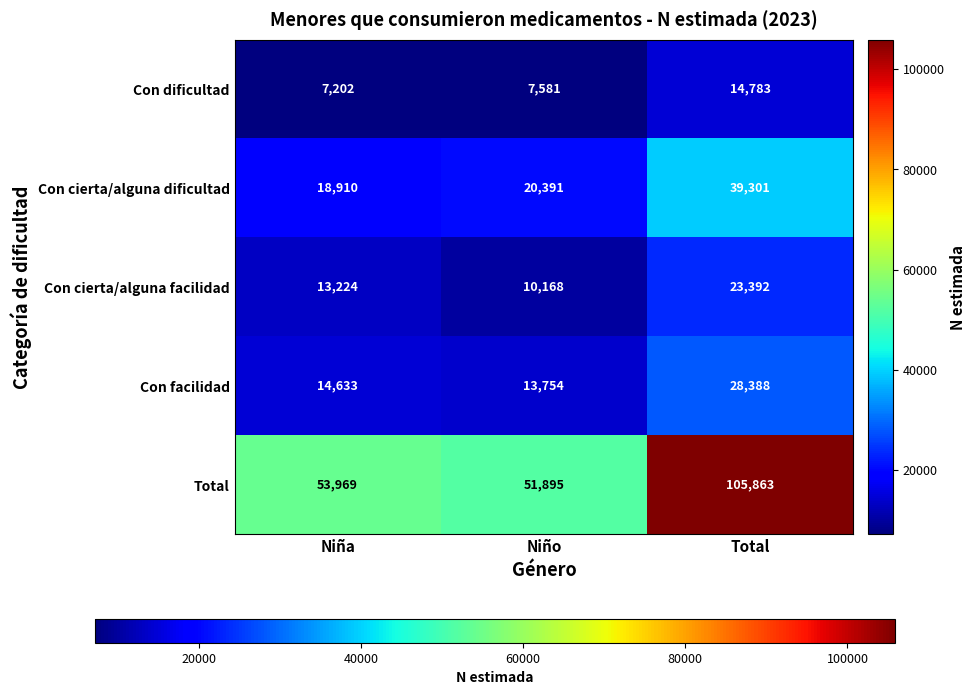

At how many categories does at least one series exceed 35836?

3